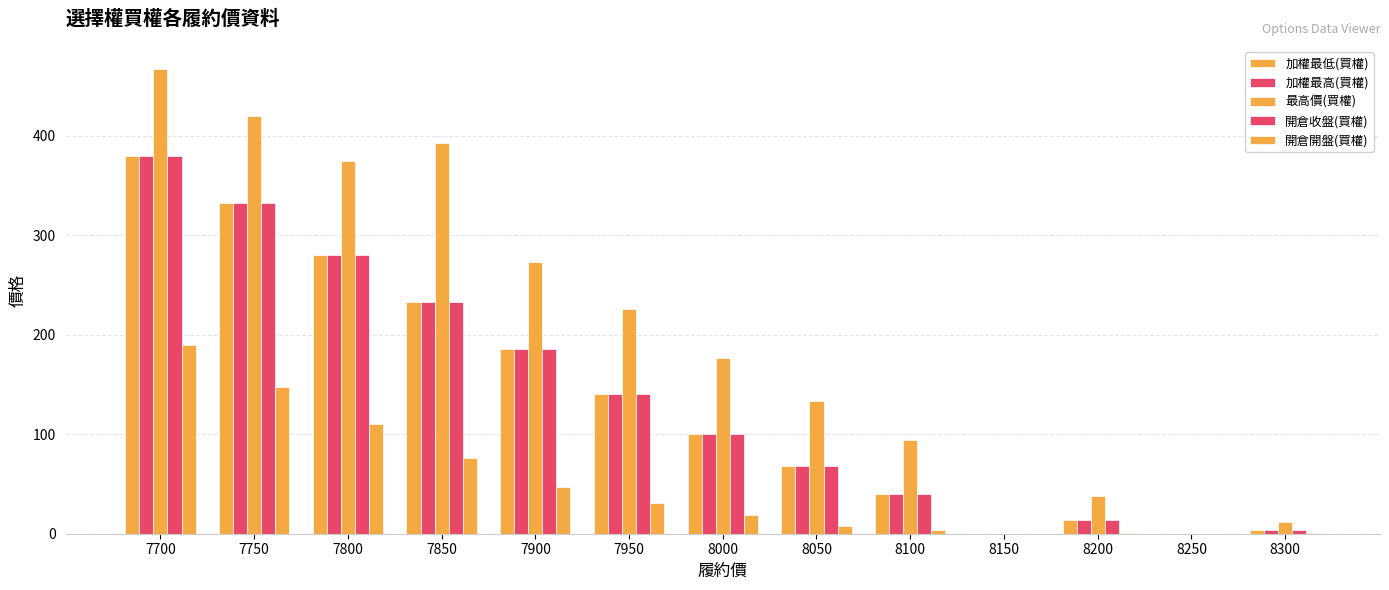

Does the chart contain stacked bars?

No